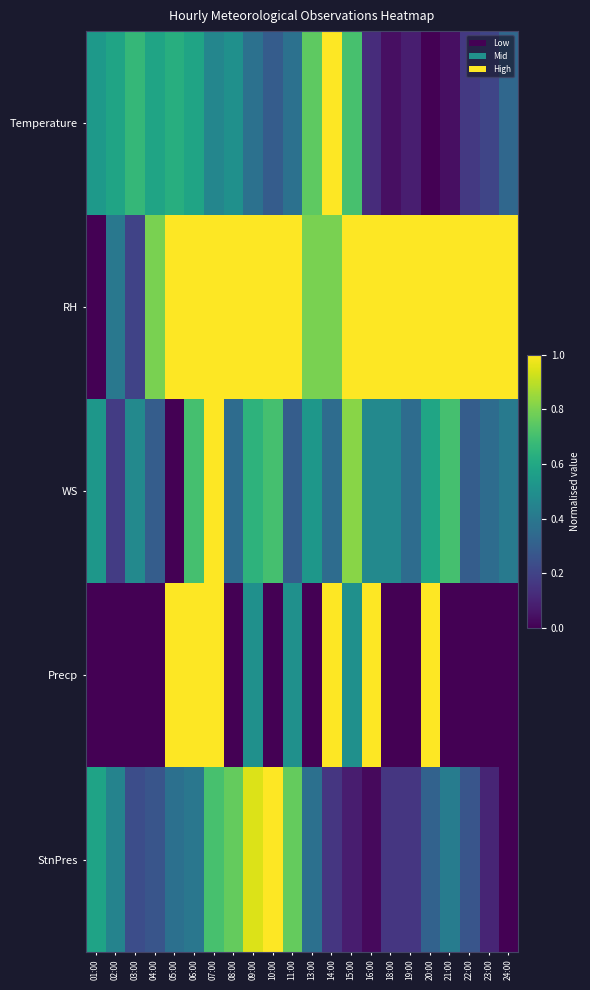

What is the spread (max minus min) of values at 22:00?

1.0